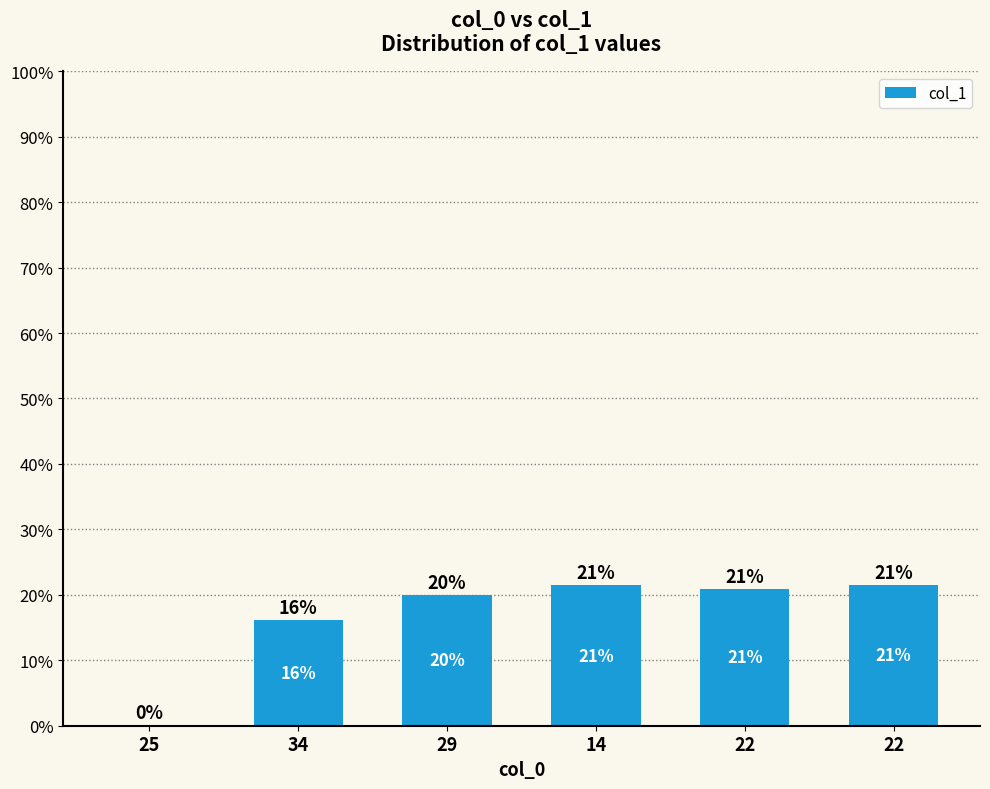

Is it true that the value at 29 is 306?

True